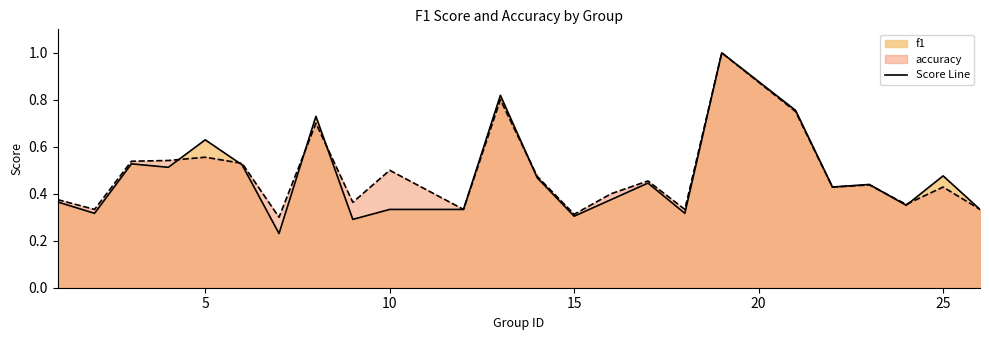

List the series in order of their peak value, highest first.

f1, accuracy